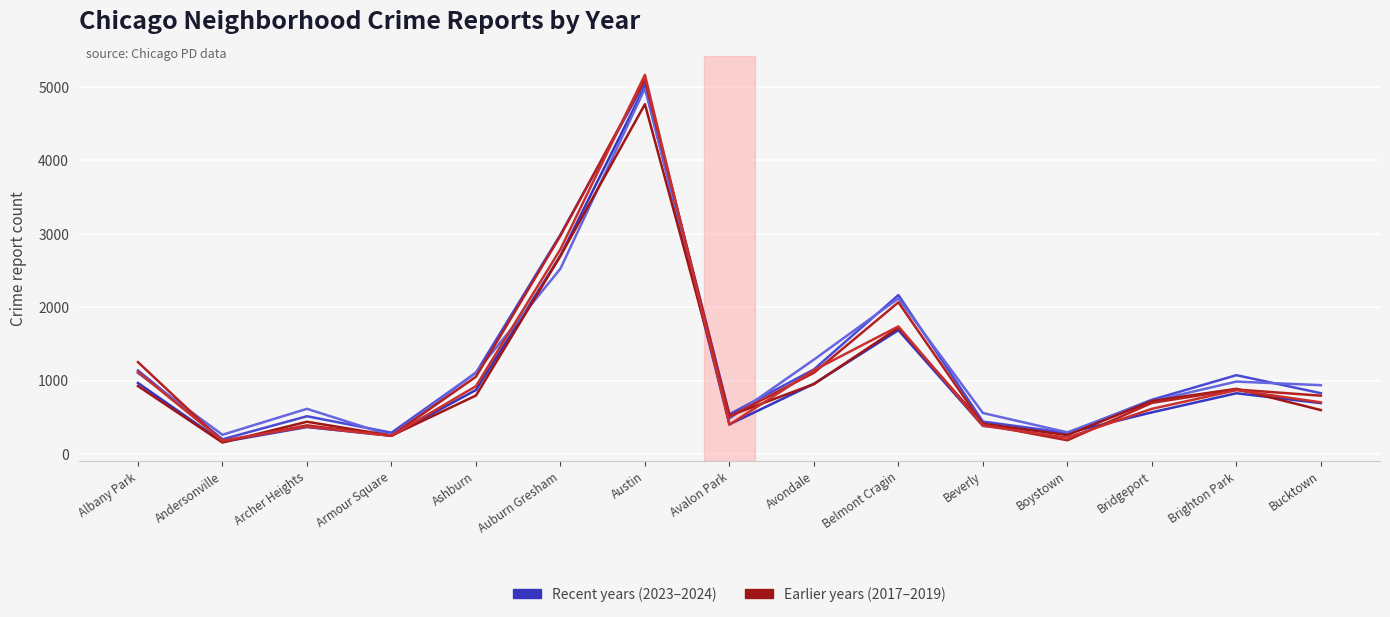

Reading left to right, what are all the values shown in this chart?

Year 2019 (high): 968	166	368	249	872	2700	5008	405	957	1687	385	287	568	828	694
Year 2023 (high): 1138	201	515	291	1106	2988	5064	542	1152	2165	442	288	739	1074	829
Year 2024 (high): 1104	263	616	251	1111	2524	4978	484	1286	2119	559	296	720	987	938
Year 2022 (compare): 926	157	440	251	797	2698	4763	522	953	1719	414	258	722	888	599
Year 2017 (compare): 1252	171	391	250	1053	2973	5096	508	1107	2066	403	188	697	879	795
Year 2018 (compare): 1117	184	374	248	924	2787	5163	401	1142	1738	386	224	616	870	704